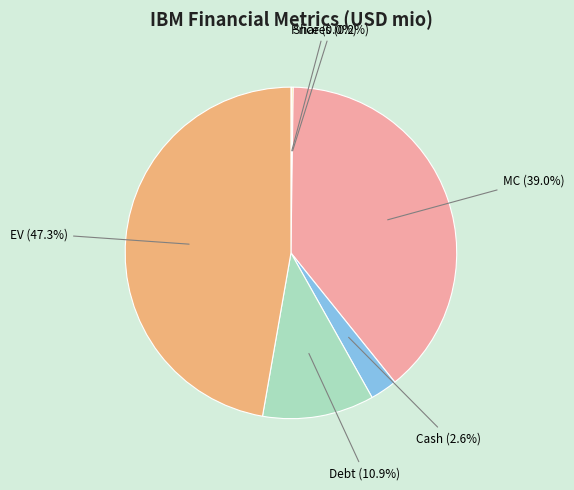

Is there any slice that represents more than half of the pie?

No